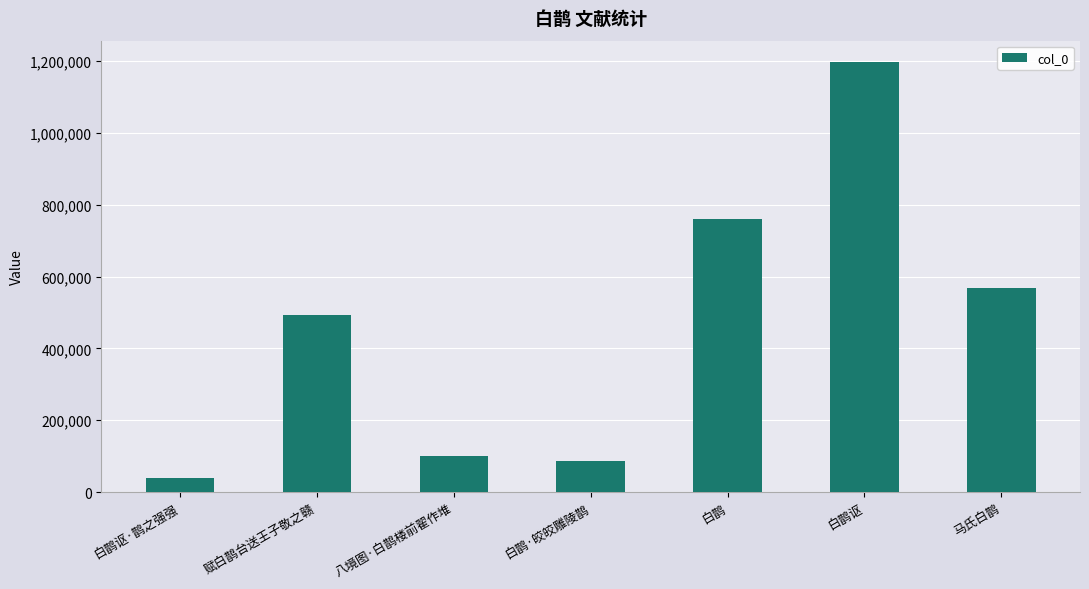

What is the difference between the maximum and minimum values?

1157928